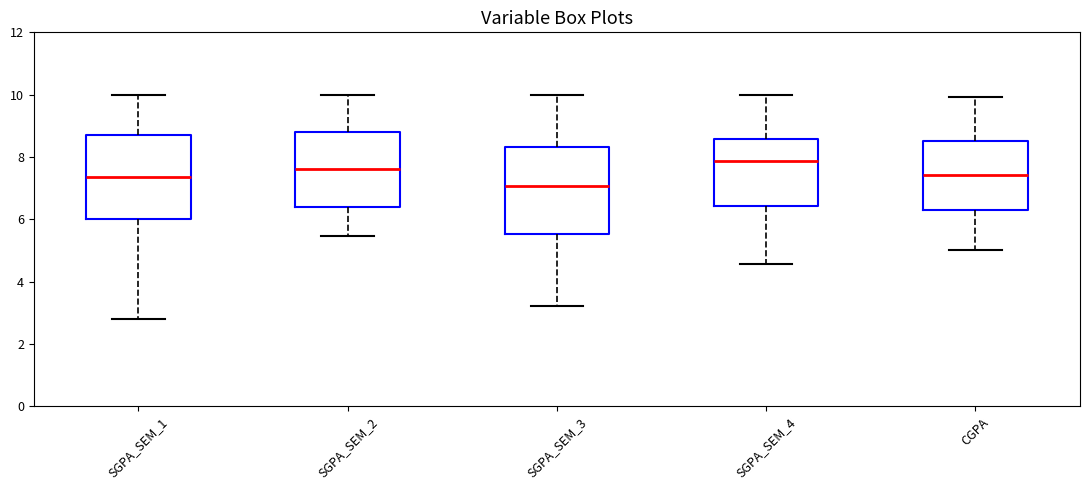

Which box has the lowest median line?

SGPA_SEM_3